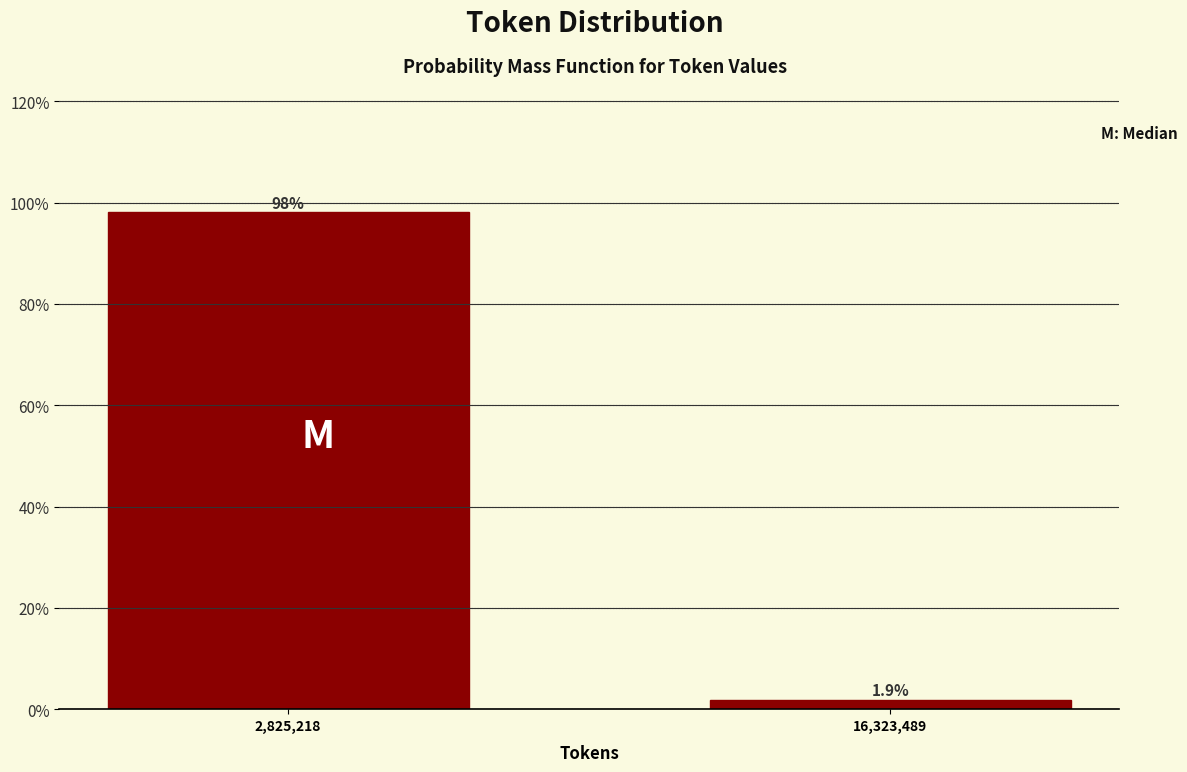

Reading right to left, what are all the values shown in this chart?

16,323,489=1.9	2,825,218=98.1